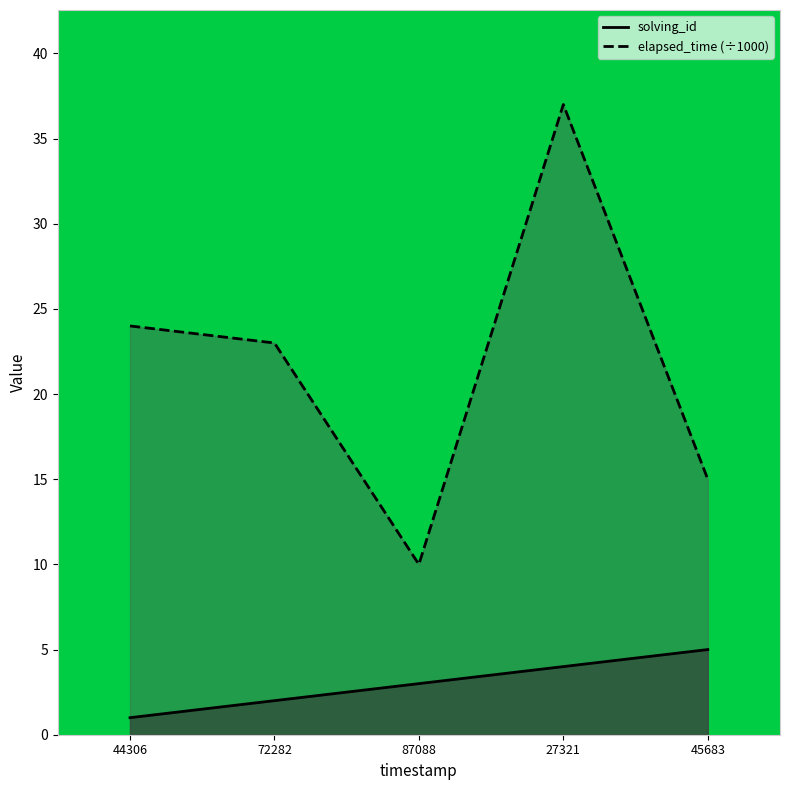

What is the sum of all solving_id values?

15